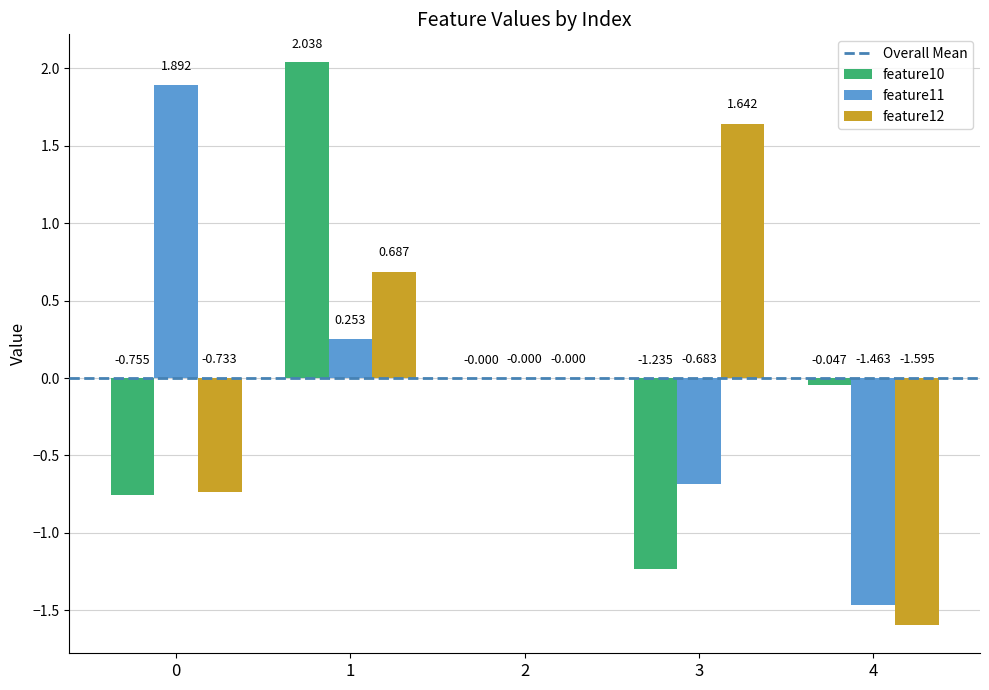

Is the value of feature11 at 3 greater than the value of feature12 at 4?

Yes